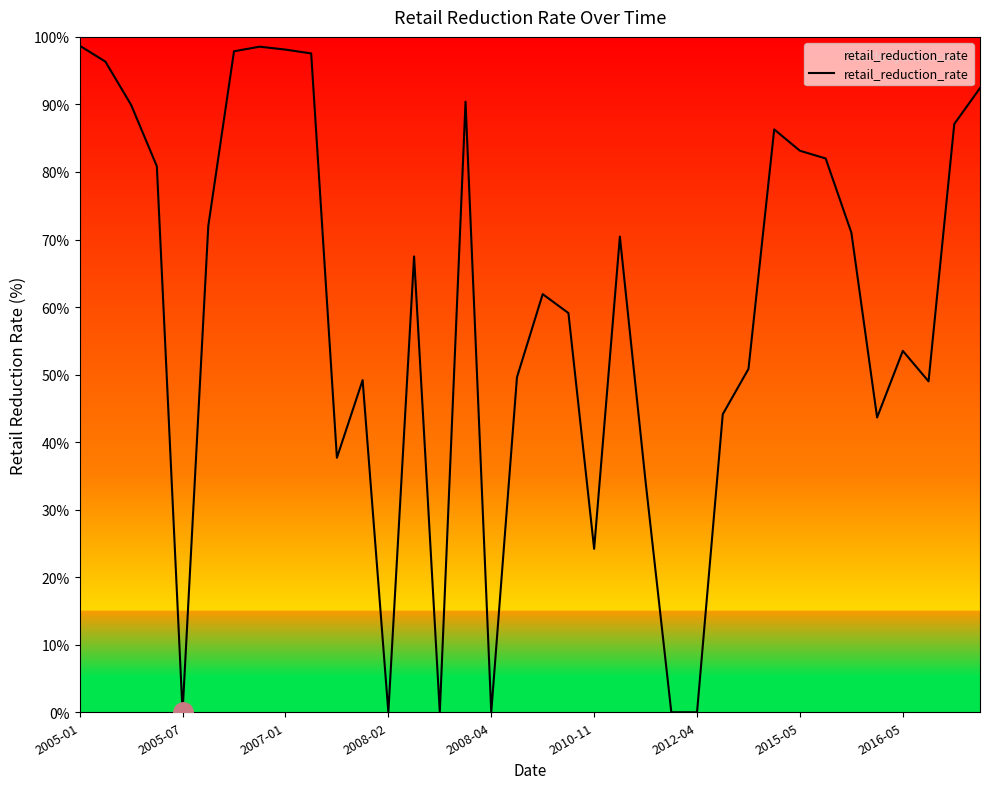

What is the maximum value shown in the chart?

98.7